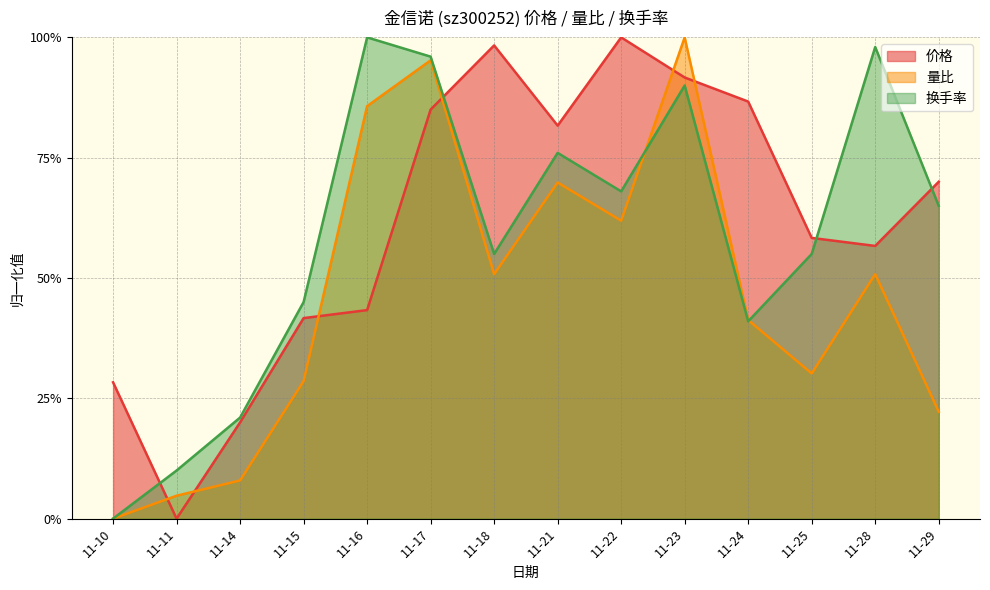

List the series in order of their peak value, lowest first.

价格, 量比, 换手率